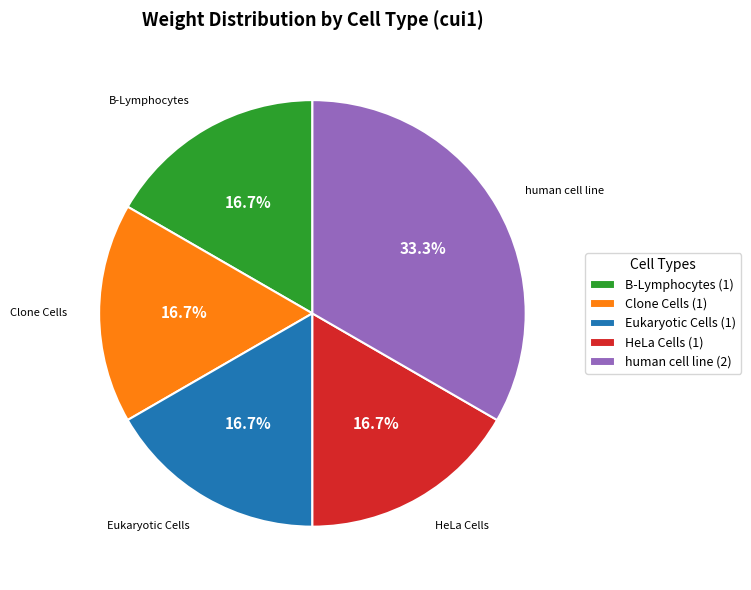

Is the sum of B-Lymphocytes (1) and Eukaryotic Cells (1) greater than half?

No